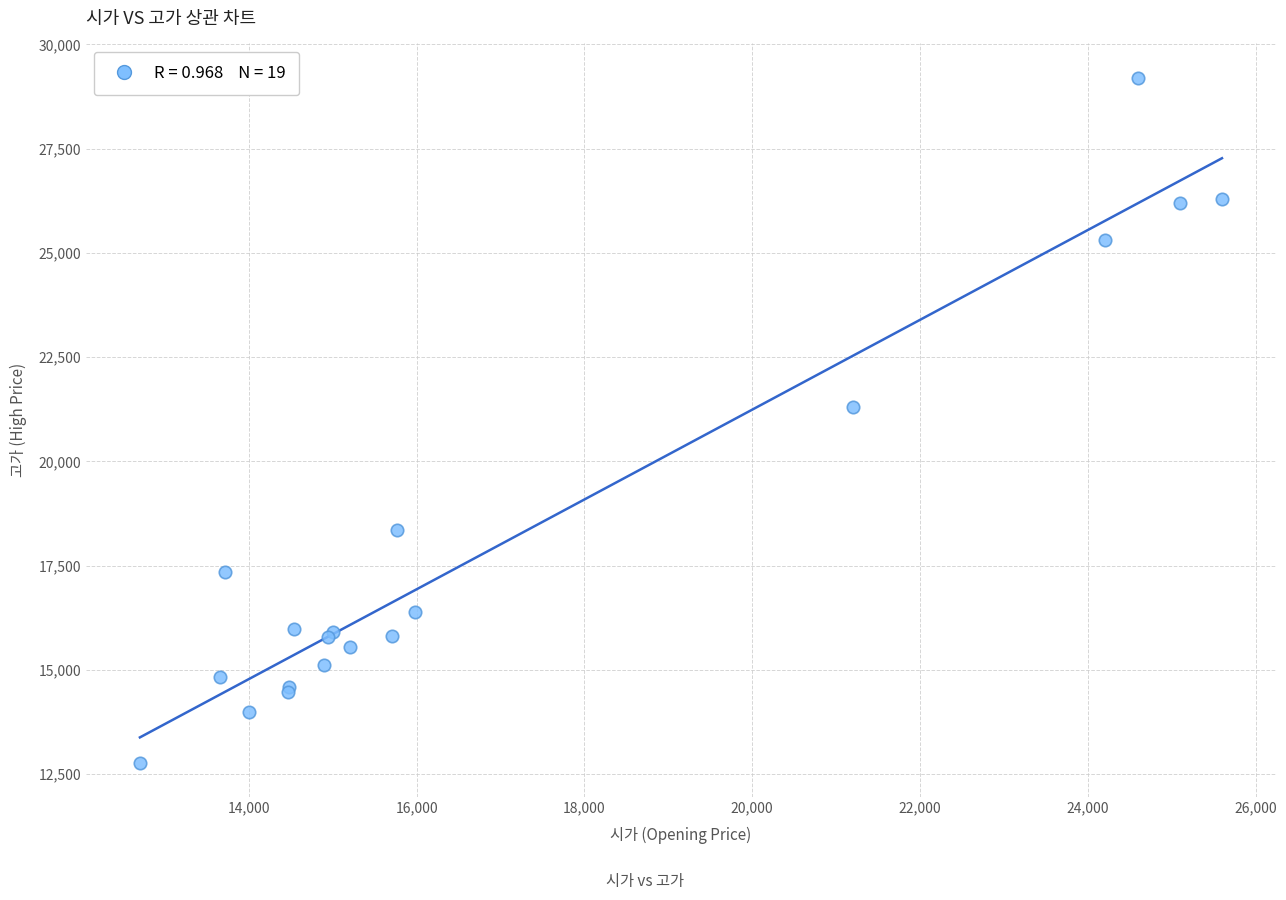

What Y value in the scatter plot is closest to 20990?

21300